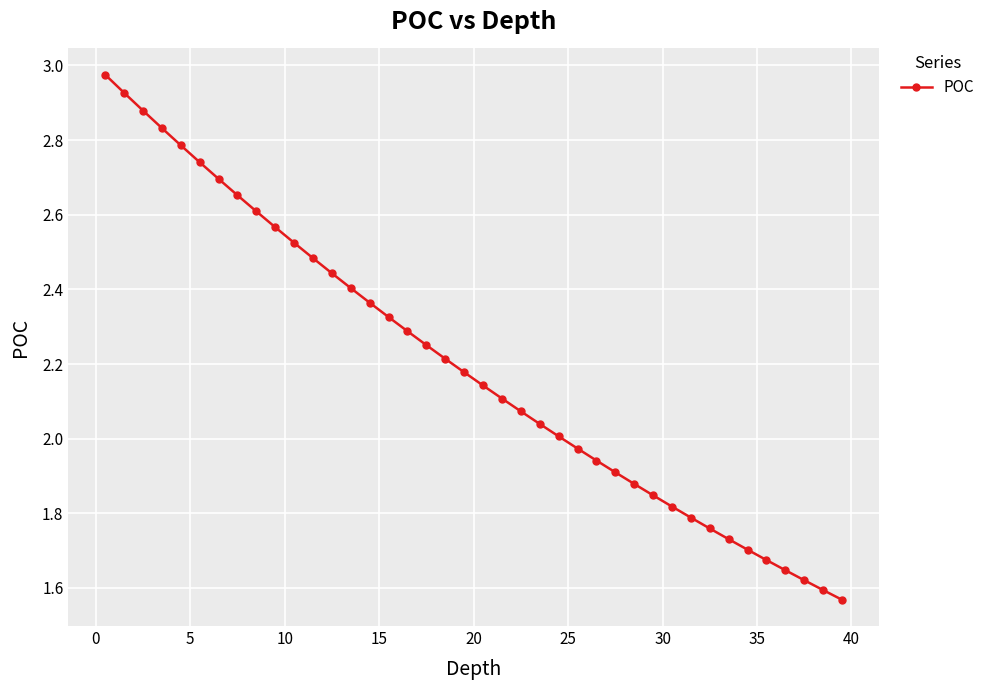

What is the sum of all values?

88.0